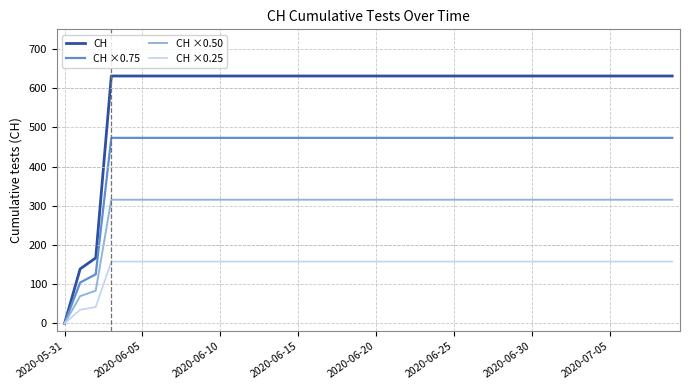

What is the difference between the maximum and minimum values in the CH ×0.50 series?

315.5